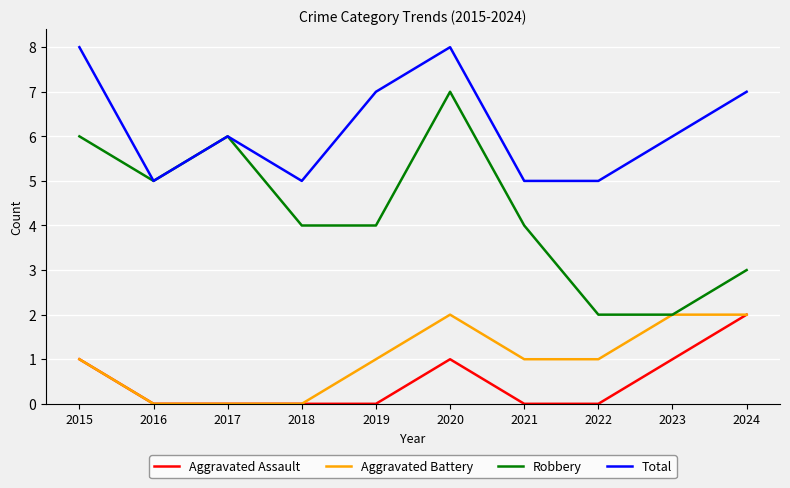

What is the difference between the highest and lowest values at 2016?

5